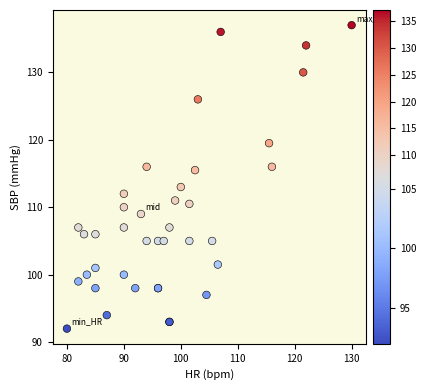

What Y value in the scatter plot is closest to 114?

113.0